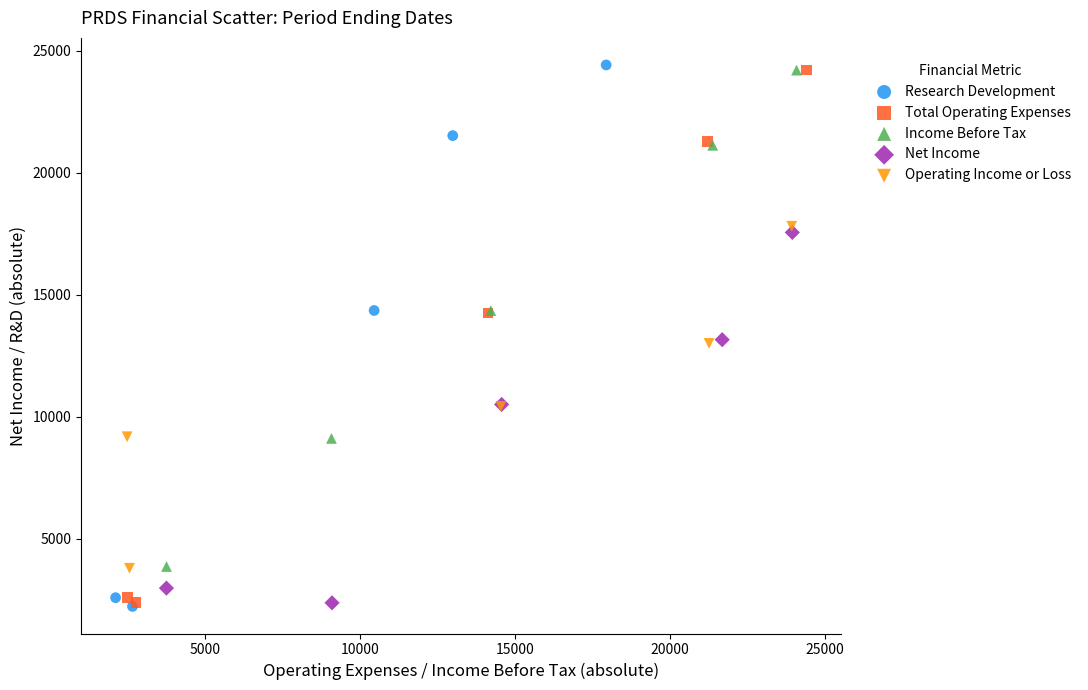

Which series has the largest Y range (max minus min)?

Research Development